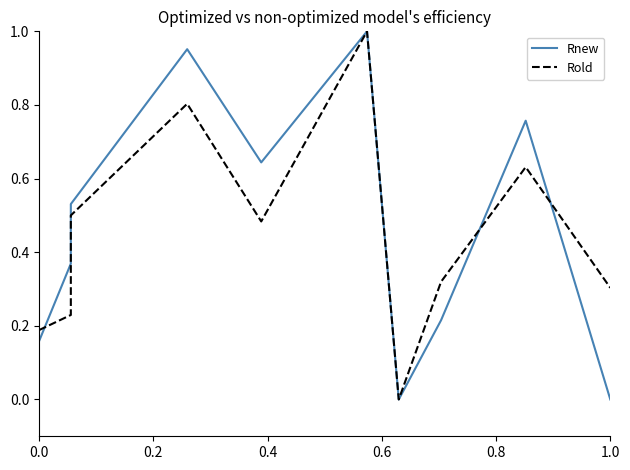

What are all the series names shown in the legend?

Rnew, Rold